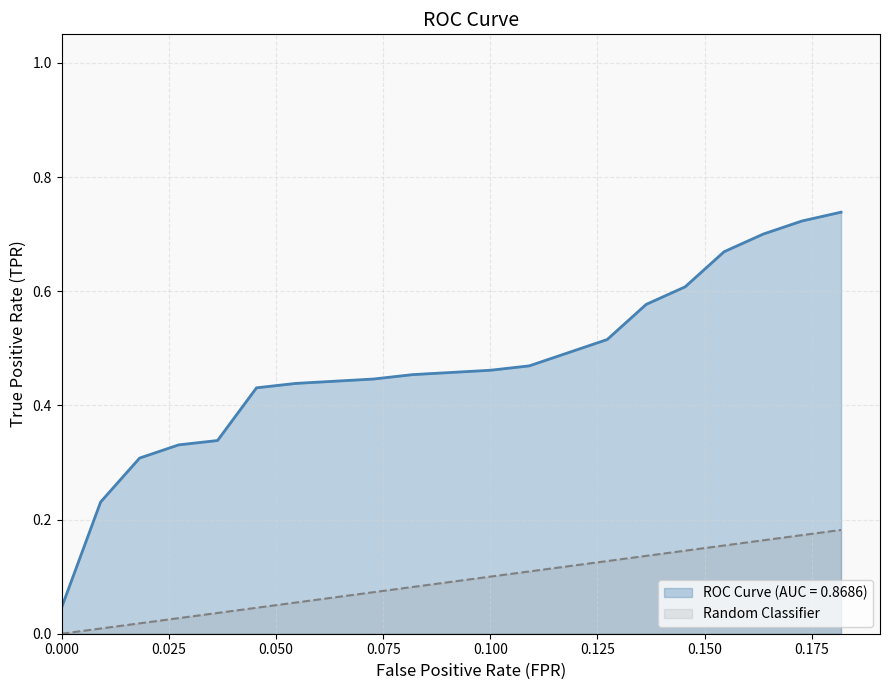

What value does the Random Classifier series have at 0.1090909090909091?

0.1